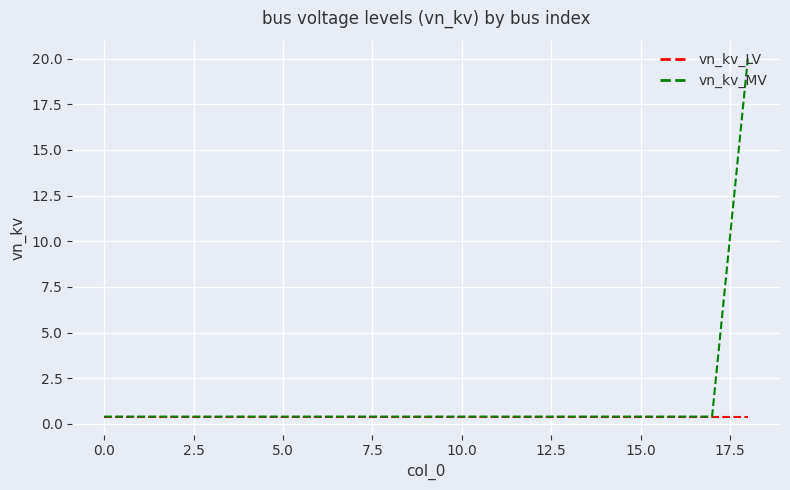

How many lines are shown in the chart?

2